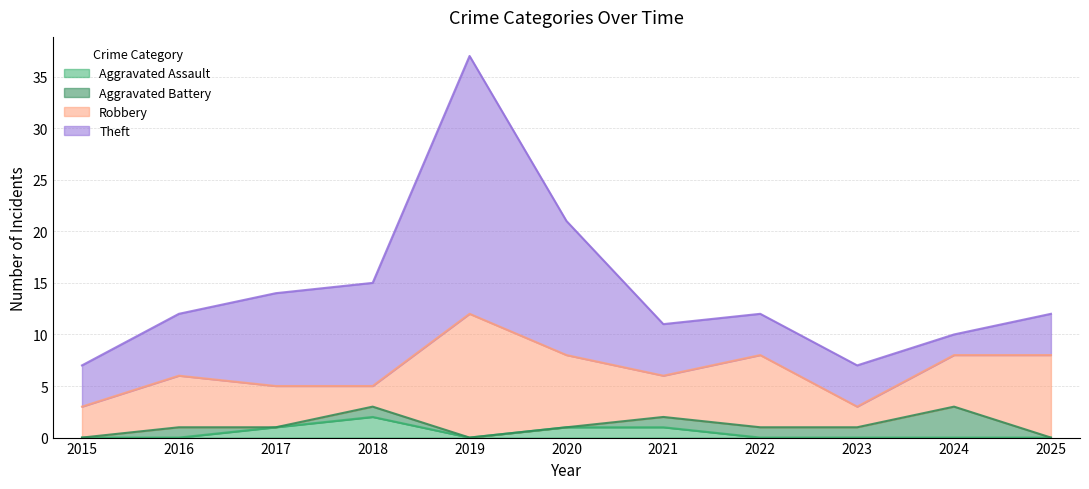

List the labels in order of Theft value, largest first.

2019, 2020, 2018, 2017, 2016, 2021, 2015, 2022, 2023, 2025, 2024